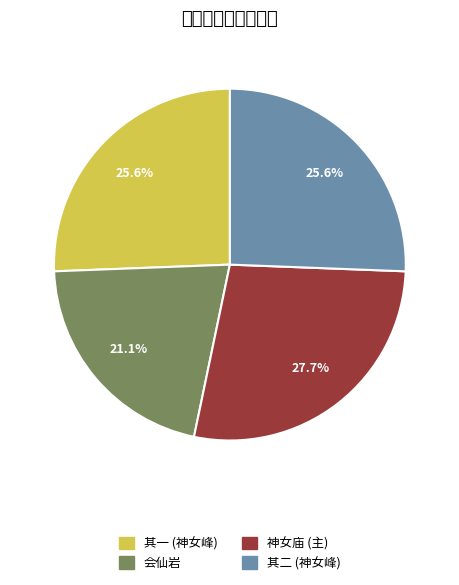

Which slice is the smallest?

会仙岩